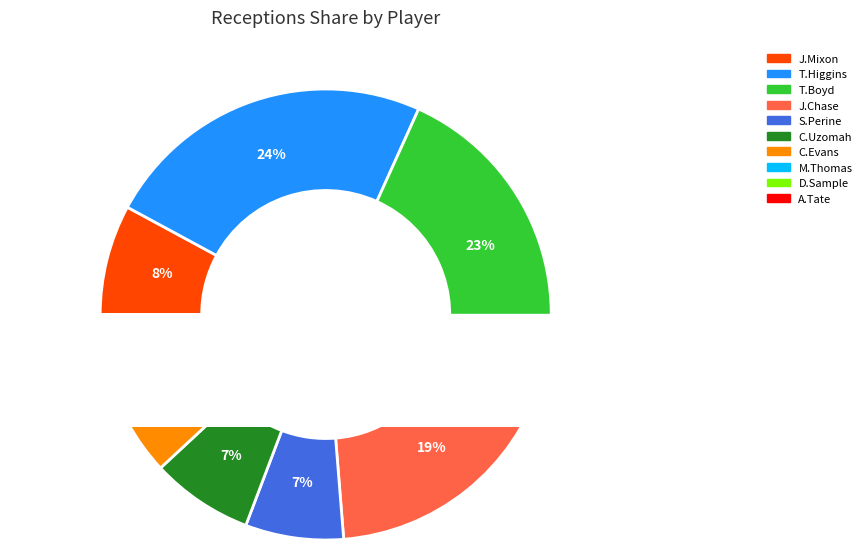

Rank the categories by value from lowest to highest.

A.Tate, D.Sample, M.Thomas, C.Evans, S.Perine, C.Uzomah, J.Mixon, J.Chase, T.Boyd, T.Higgins